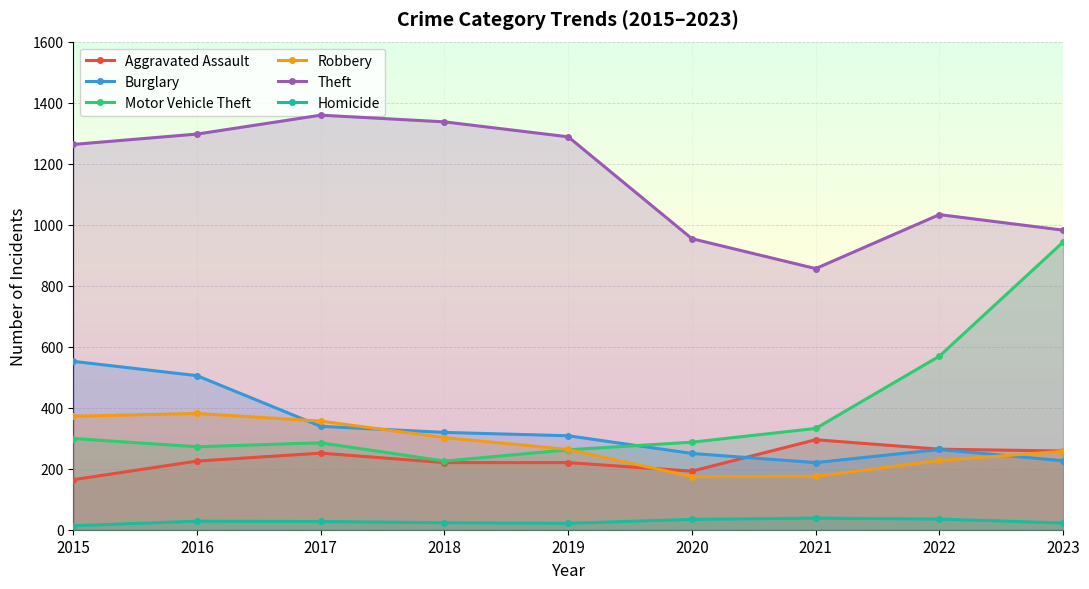

Which label corresponds to the smallest value in the chart?

2015